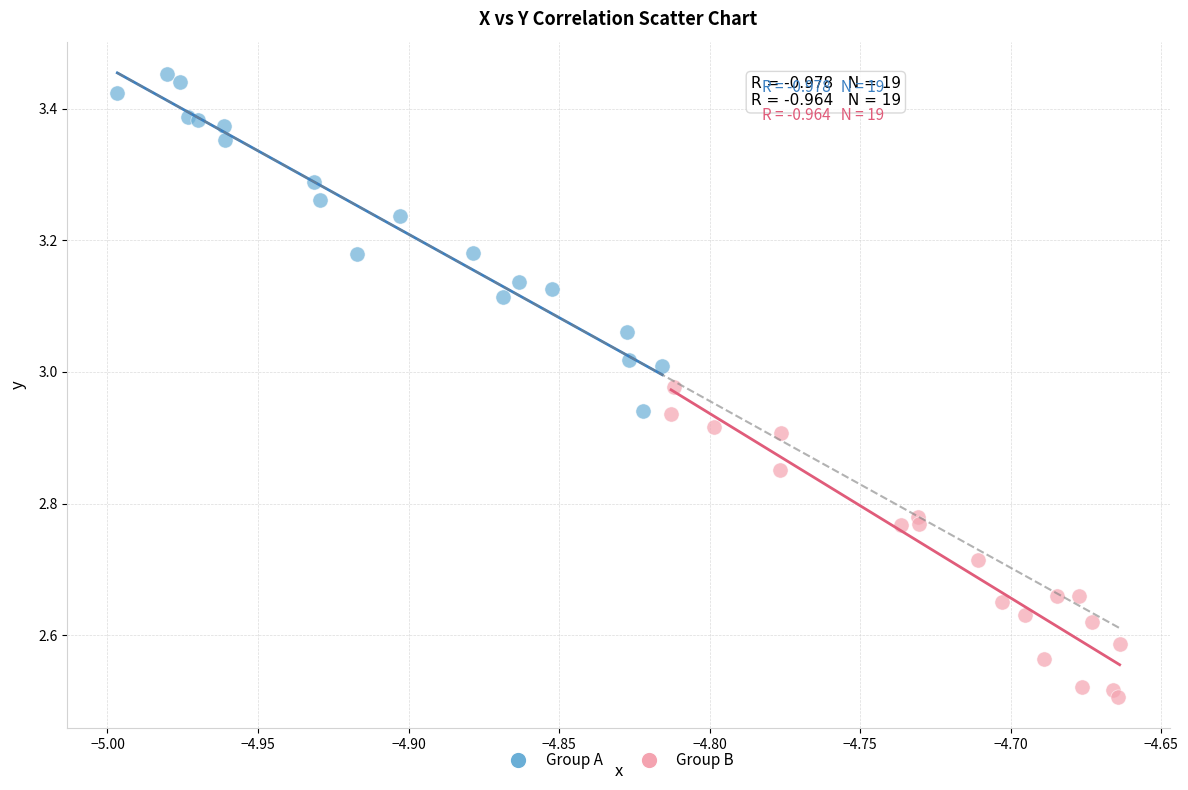

Which series contains the lowest Y value?

Group B